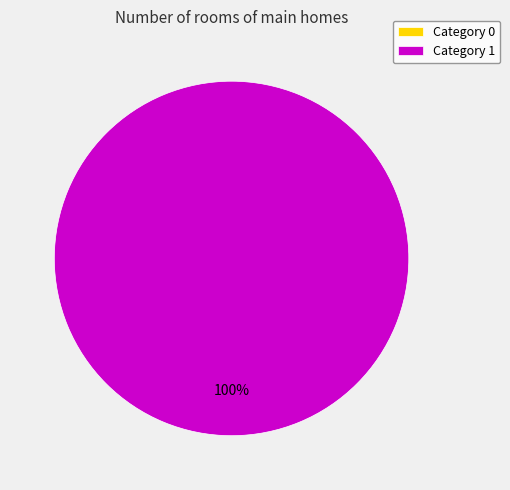

Which slice is the largest?

1